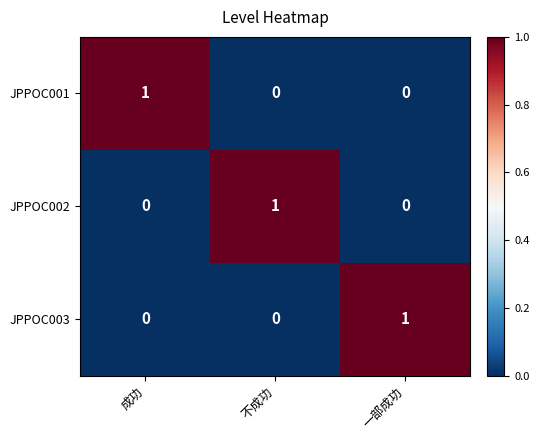

Reading left to right, what are all the values shown in this chart?

JPPOC001: 成功=1	不成功=0	一部成功=0
JPPOC002: 成功=0	不成功=1	一部成功=0
JPPOC003: 成功=0	不成功=0	一部成功=1